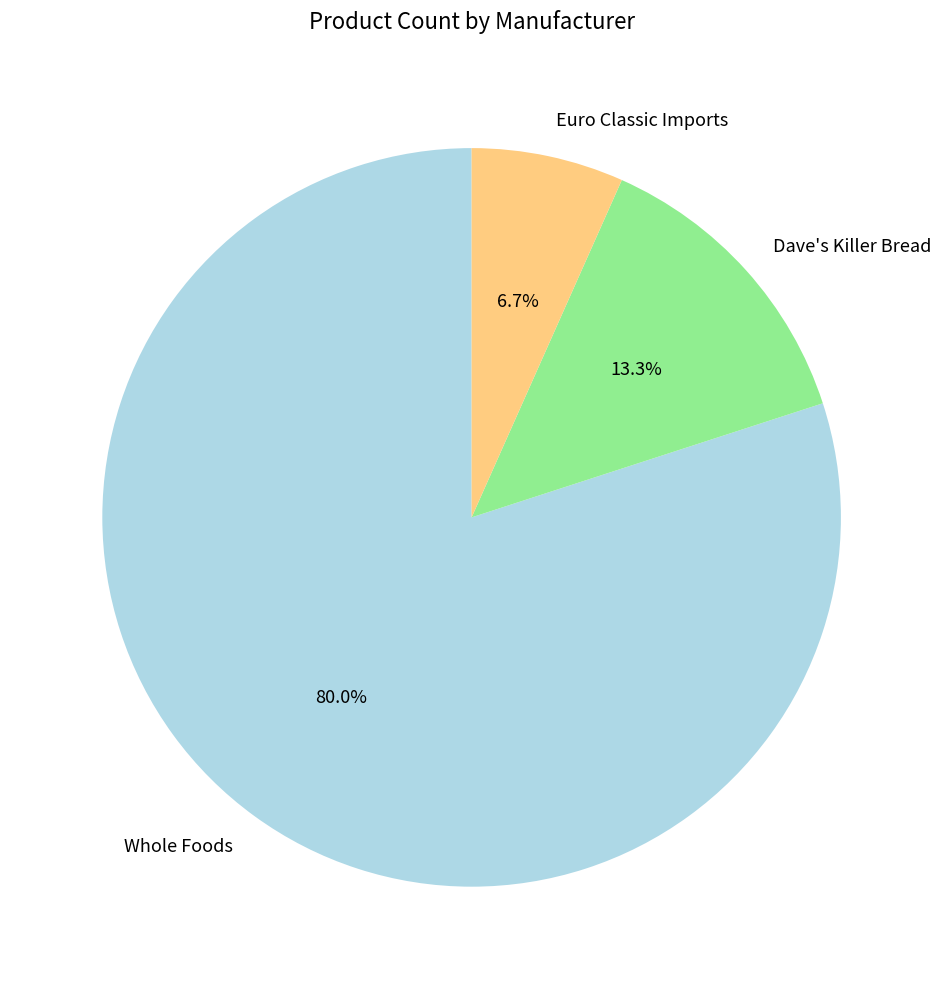

Is the sum of Euro Classic Imports and Whole Foods greater than half?

Yes